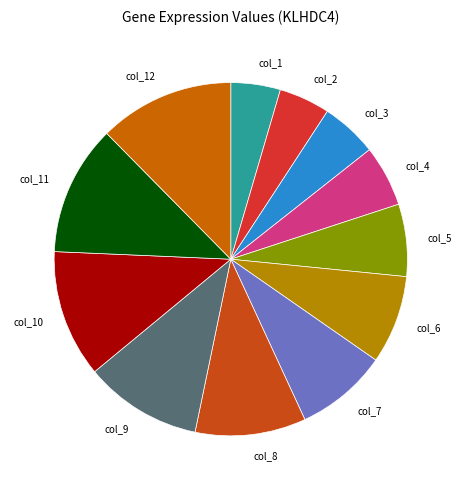

Do col_10 and col_3 together represent more than half of the pie?

No